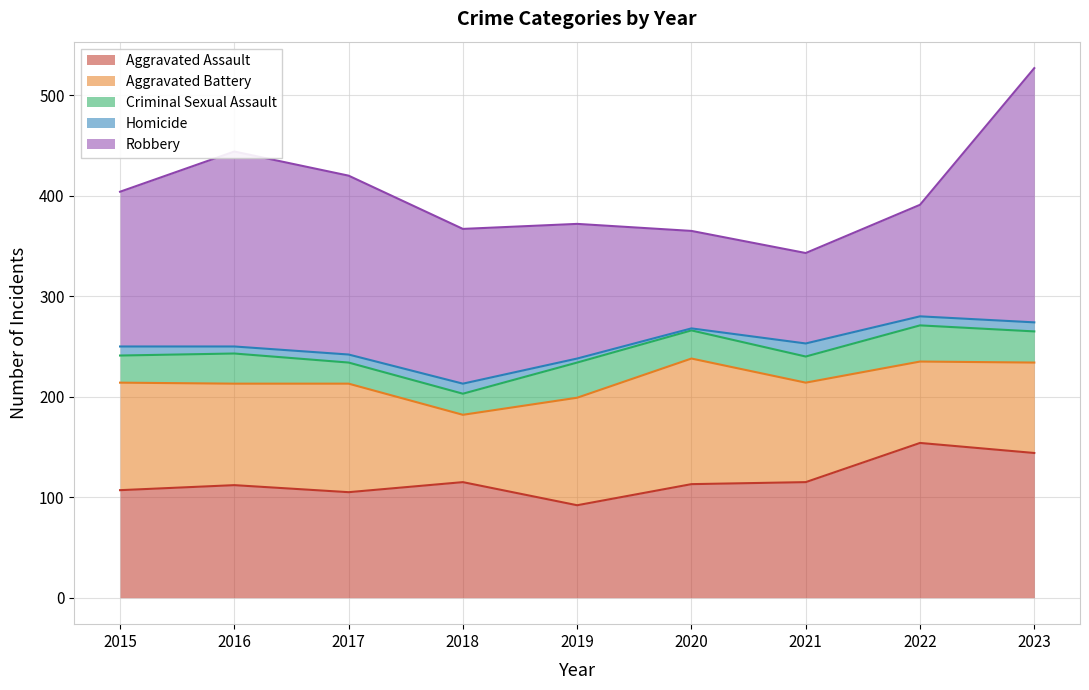

What is the spread (max minus min) of values at 2015?

145